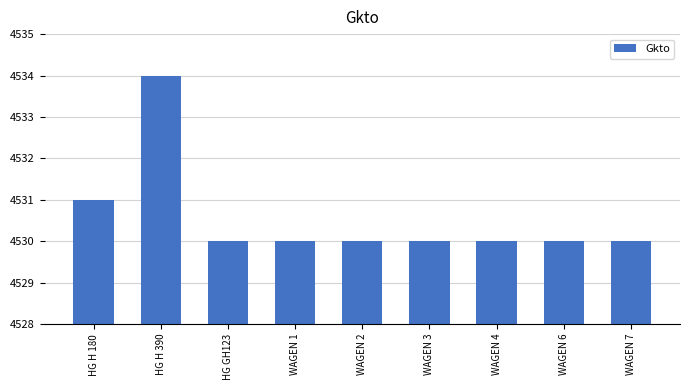

What is the change in value from HG H 390 to WAGEN 2?

-4